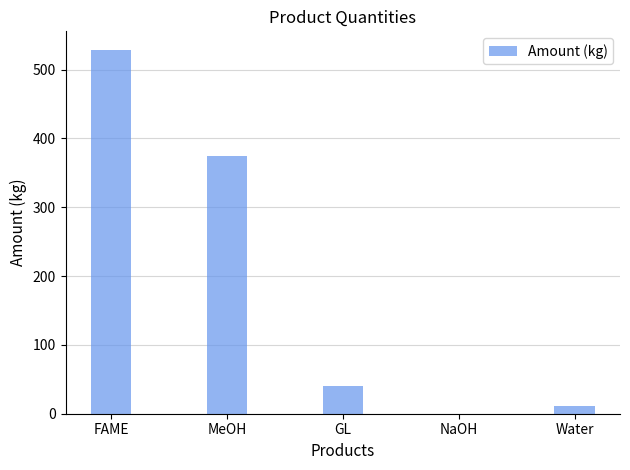

At which category does the chart reach its peak across all series?

FAME